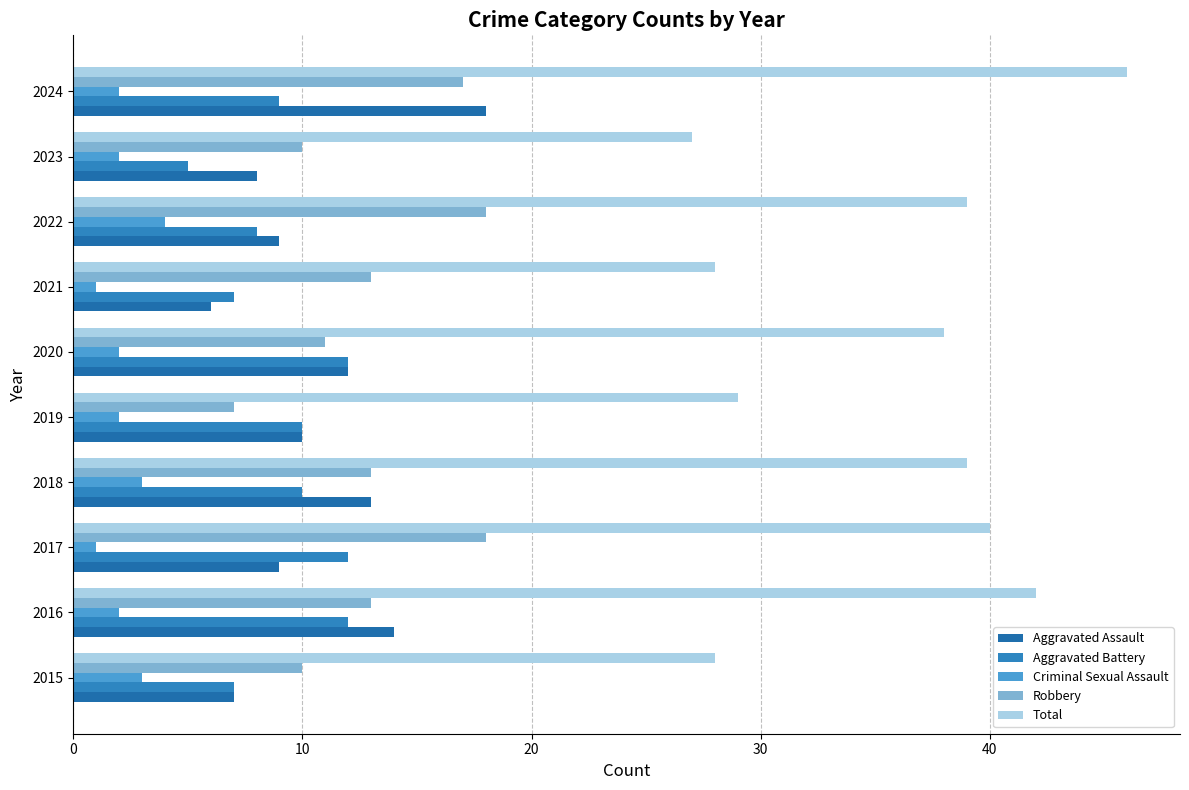

Count the number of categories in the chart.

10